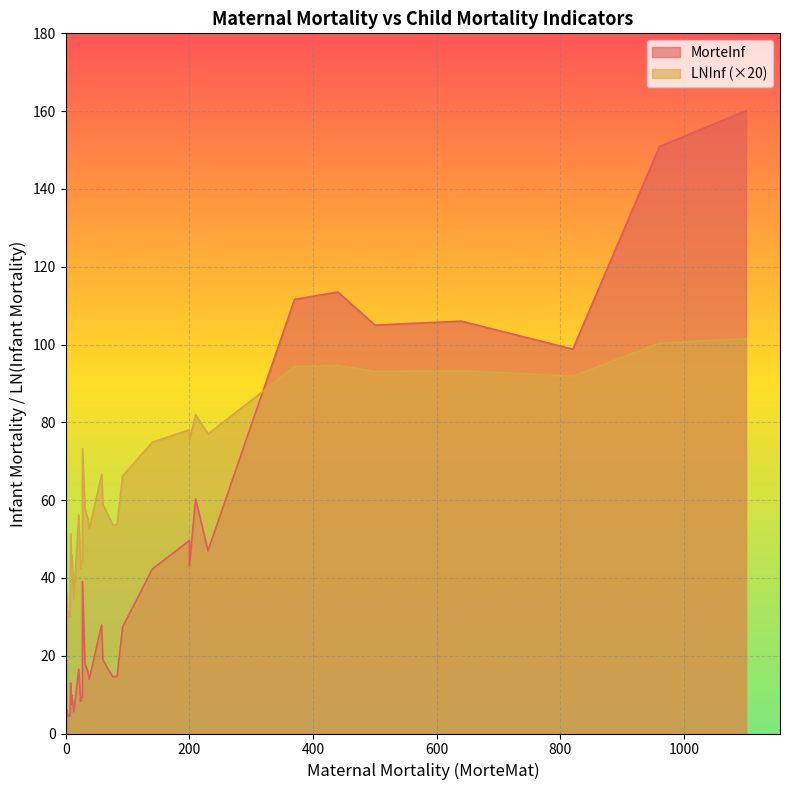

How many lines are shown in the chart?

2